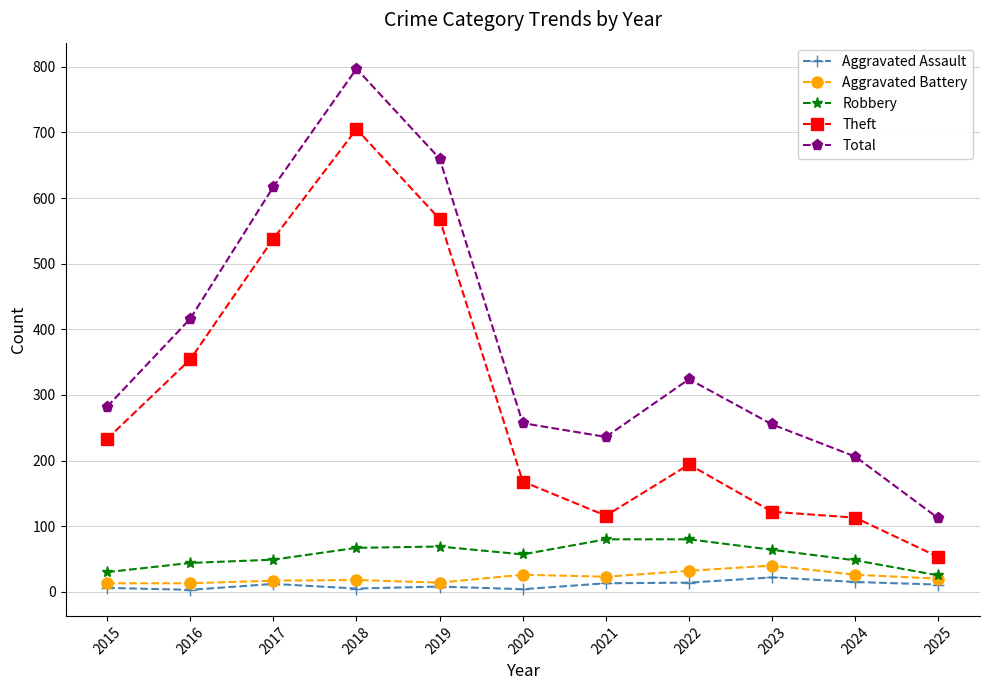

True or false: Total and Theft intersect in this chart.

False